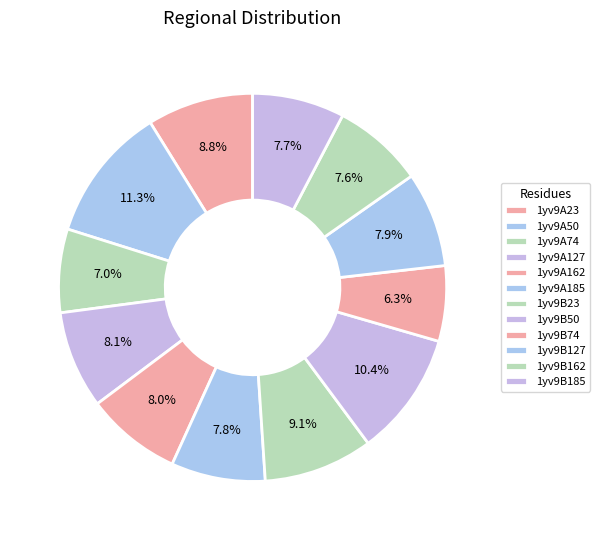

What is the ratio of the value at 1yv9B50 to the value at 1yv9A50?

0.9